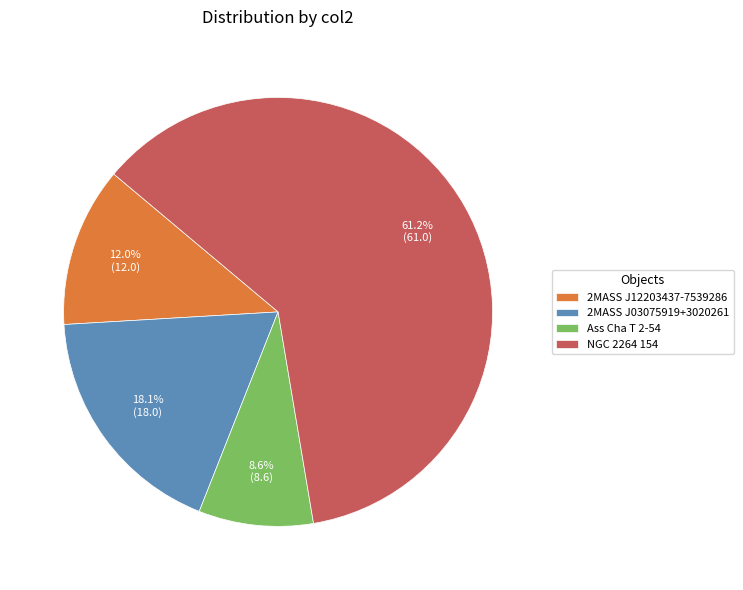

Is the sum of NGC 2264 154 and 2MASS J12203437-7539286 greater than half?

Yes